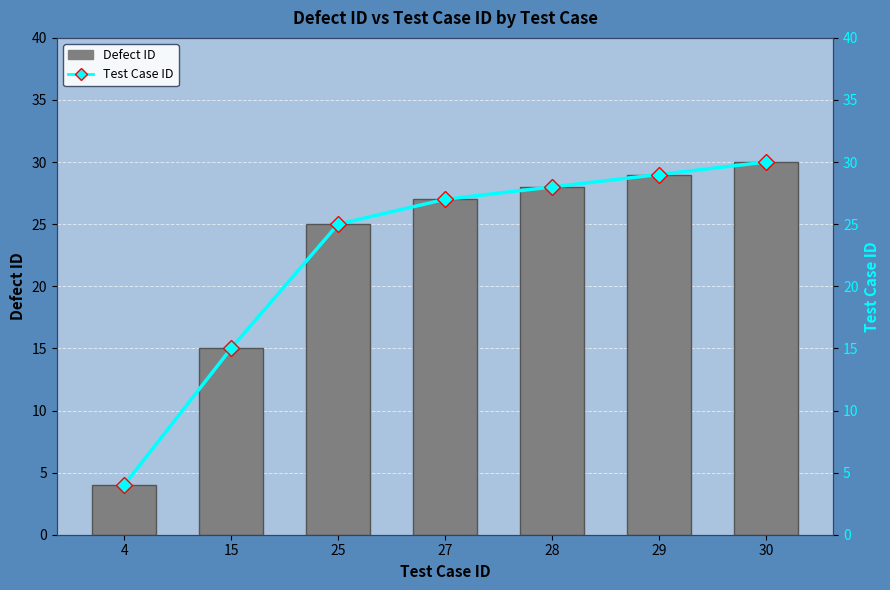

Between 4 and 15, which is larger?

15